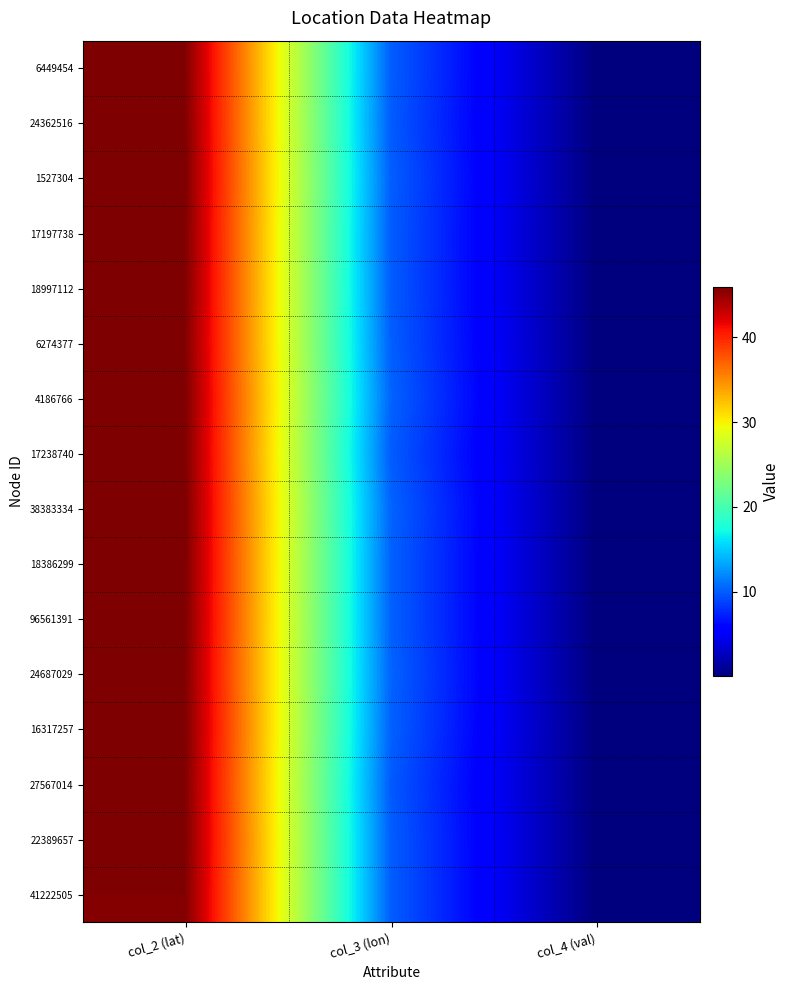

Rank the series by their maximum value, from lowest to highest.

41222505, 6274377, 24687029, 6449454, 27567014, 17197738, 24362516, 17238740, 18997112, 22389657, 96561391, 4186766, 18386299, 16317257, 1527304, 38383334